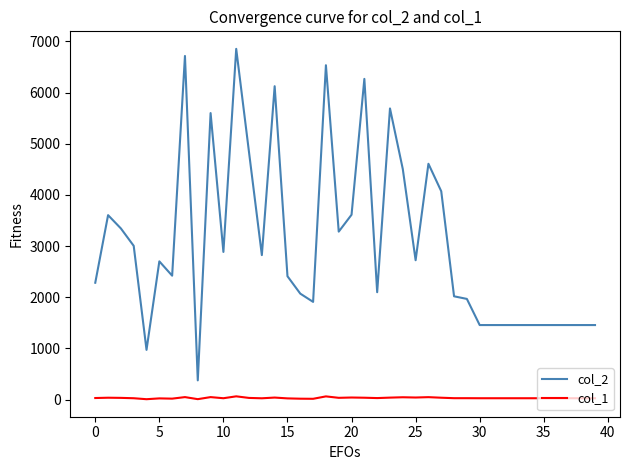

How many lines are shown in the chart?

2